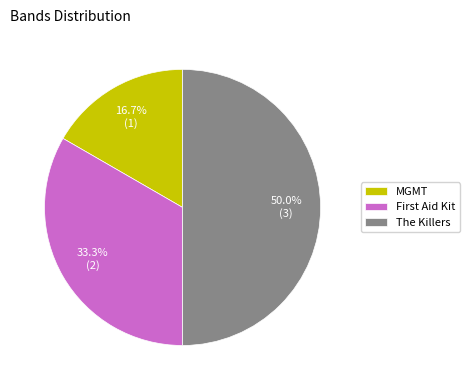

Count the number of slices in the pie.

3